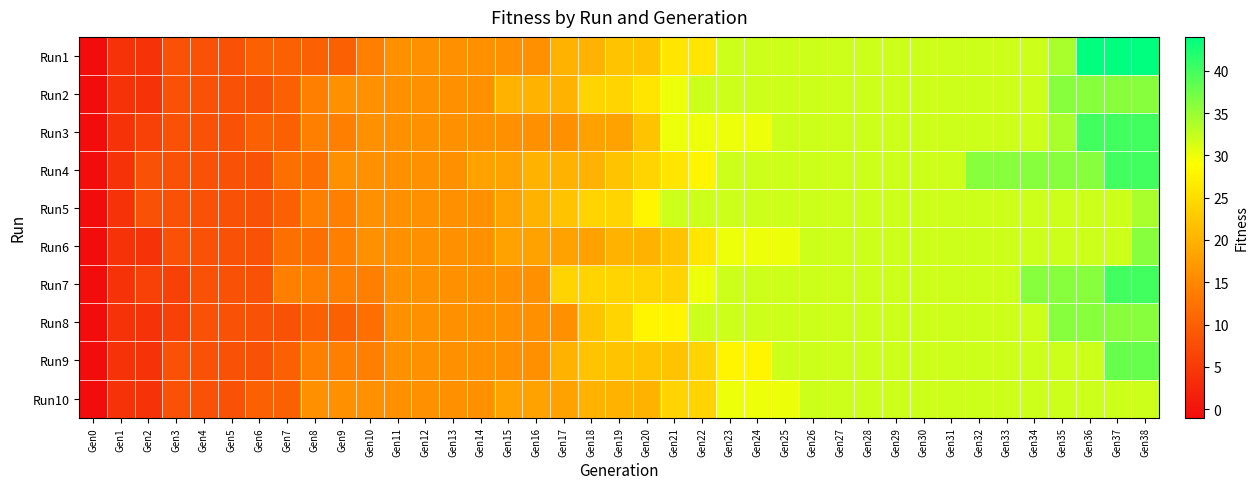

Reading left to right, transcribe all the data shown in this chart.

Run1: Gen0=-1	Gen1=4	Gen2=4	Gen3=8	Gen4=8	Gen5=8	Gen6=10	Gen7=10	Gen8=10	Gen9=10	Gen10=14	Gen11=16	Gen12=16	Gen13=16	Gen14=16	Gen15=16	Gen16=16	Gen17=20	Gen18=20	Gen19=22	Gen20=22	Gen21=26	Gen22=26	Gen23=32	Gen24=32	Gen25=32	Gen26=32	Gen27=32	Gen28=32	Gen29=32	Gen30=32	Gen31=32	Gen32=32	Gen33=32	Gen34=32	Gen35=34	Gen36=44	Gen37=44	Gen38=44
Run2: Gen0=-1	Gen1=4	Gen2=4	Gen3=8	Gen4=8	Gen5=8	Gen6=8	Gen7=10	Gen8=14	Gen9=16	Gen10=16	Gen11=16	Gen12=16	Gen13=16	Gen14=16	Gen15=20	Gen16=20	Gen17=20	Gen18=24	Gen19=24	Gen20=26	Gen21=30	Gen22=32	Gen23=32	Gen24=32	Gen25=32	Gen26=32	Gen27=32	Gen28=32	Gen29=32	Gen30=32	Gen31=32	Gen32=32	Gen33=32	Gen34=32	Gen35=36	Gen36=36	Gen37=36	Gen38=36
Run3: Gen0=-1	Gen1=4	Gen2=6	Gen3=8	Gen4=8	Gen5=8	Gen6=10	Gen7=10	Gen8=14	Gen9=14	Gen10=16	Gen11=16	Gen12=16	Gen13=16	Gen14=16	Gen15=16	Gen16=16	Gen17=16	Gen18=18	Gen19=18	Gen20=22	Gen21=30	Gen22=30	Gen23=30	Gen24=30	Gen25=32	Gen26=32	Gen27=32	Gen28=32	Gen29=32	Gen30=32	Gen31=32	Gen32=32	Gen33=32	Gen34=32	Gen35=34	Gen36=40	Gen37=40	Gen38=40
Run4: Gen0=-1	Gen1=4	Gen2=8	Gen3=8	Gen4=8	Gen5=8	Gen6=8	Gen7=12	Gen8=12	Gen9=16	Gen10=16	Gen11=16	Gen12=16	Gen13=16	Gen14=18	Gen15=18	Gen16=20	Gen17=20	Gen18=20	Gen19=22	Gen20=24	Gen21=26	Gen22=28	Gen23=32	Gen24=32	Gen25=32	Gen26=32	Gen27=32	Gen28=32	Gen29=32	Gen30=32	Gen31=32	Gen32=36	Gen33=36	Gen34=36	Gen35=36	Gen36=36	Gen37=40	Gen38=40
Run5: Gen0=-1	Gen1=4	Gen2=8	Gen3=8	Gen4=8	Gen5=8	Gen6=8	Gen7=10	Gen8=14	Gen9=14	Gen10=16	Gen11=16	Gen12=16	Gen13=16	Gen14=16	Gen15=18	Gen16=20	Gen17=22	Gen18=24	Gen19=24	Gen20=28	Gen21=32	Gen22=32	Gen23=32	Gen24=32	Gen25=32	Gen26=32	Gen27=32	Gen28=32	Gen29=32	Gen30=32	Gen31=32	Gen32=32	Gen33=32	Gen34=32	Gen35=32	Gen36=32	Gen37=32	Gen38=34
Run6: Gen0=-1	Gen1=4	Gen2=4	Gen3=8	Gen4=8	Gen5=8	Gen6=8	Gen7=12	Gen8=12	Gen9=14	Gen10=16	Gen11=16	Gen12=16	Gen13=16	Gen14=16	Gen15=18	Gen16=18	Gen17=18	Gen18=18	Gen19=20	Gen20=20	Gen21=22	Gen22=26	Gen23=30	Gen24=30	Gen25=30	Gen26=32	Gen27=32	Gen28=32	Gen29=32	Gen30=32	Gen31=32	Gen32=32	Gen33=32	Gen34=32	Gen35=32	Gen36=32	Gen37=32	Gen38=36
Run7: Gen0=-1	Gen1=4	Gen2=6	Gen3=6	Gen4=8	Gen5=8	Gen6=8	Gen7=14	Gen8=14	Gen9=14	Gen10=14	Gen11=16	Gen12=16	Gen13=16	Gen14=16	Gen15=16	Gen16=16	Gen17=24	Gen18=24	Gen19=24	Gen20=24	Gen21=24	Gen22=30	Gen23=32	Gen24=32	Gen25=32	Gen26=32	Gen27=32	Gen28=32	Gen29=32	Gen30=32	Gen31=32	Gen32=32	Gen33=32	Gen34=36	Gen35=36	Gen36=36	Gen37=40	Gen38=40
Run8: Gen0=-1	Gen1=4	Gen2=4	Gen3=6	Gen4=8	Gen5=8	Gen6=8	Gen7=8	Gen8=10	Gen9=10	Gen10=12	Gen11=16	Gen12=16	Gen13=16	Gen14=16	Gen15=16	Gen16=16	Gen17=16	Gen18=22	Gen19=24	Gen20=28	Gen21=28	Gen22=32	Gen23=32	Gen24=32	Gen25=32	Gen26=32	Gen27=32	Gen28=32	Gen29=32	Gen30=32	Gen31=32	Gen32=32	Gen33=32	Gen34=32	Gen35=36	Gen36=36	Gen37=36	Gen38=36
Run9: Gen0=-1	Gen1=4	Gen2=4	Gen3=8	Gen4=8	Gen5=8	Gen6=8	Gen7=10	Gen8=14	Gen9=14	Gen10=14	Gen11=16	Gen12=16	Gen13=16	Gen14=16	Gen15=16	Gen16=16	Gen17=20	Gen18=22	Gen19=22	Gen20=22	Gen21=22	Gen22=24	Gen23=28	Gen24=28	Gen25=32	Gen26=32	Gen27=32	Gen28=32	Gen29=32	Gen30=32	Gen31=32	Gen32=32	Gen33=32	Gen34=32	Gen35=32	Gen36=32	Gen37=38	Gen38=38
Run10: Gen0=-1	Gen1=4	Gen2=4	Gen3=8	Gen4=8	Gen5=8	Gen6=10	Gen7=10	Gen8=16	Gen9=16	Gen10=16	Gen11=16	Gen12=16	Gen13=16	Gen14=16	Gen15=18	Gen16=18	Gen17=18	Gen18=20	Gen19=20	Gen20=20	Gen21=24	Gen22=24	Gen23=30	Gen24=30	Gen25=30	Gen26=32	Gen27=32	Gen28=32	Gen29=32	Gen30=32	Gen31=32	Gen32=32	Gen33=32	Gen34=32	Gen35=32	Gen36=32	Gen37=32	Gen38=32